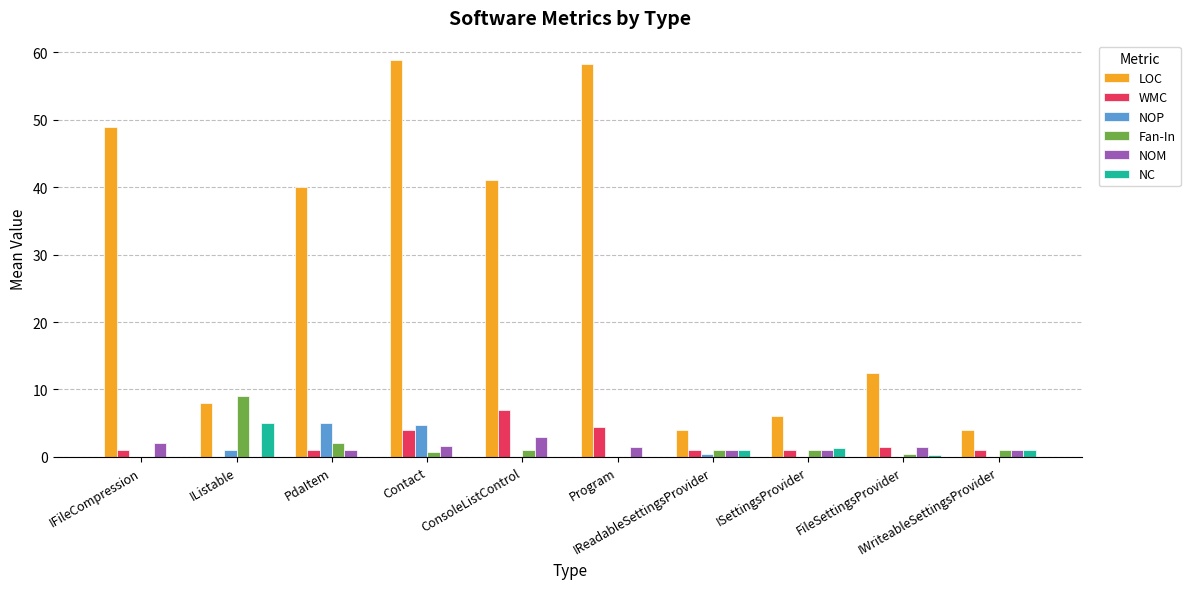

Which series has the largest total across all categories?

LOC